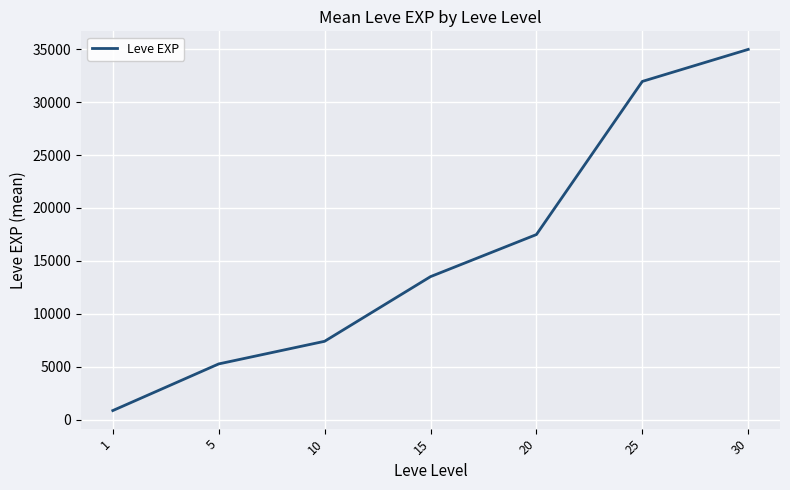

What is the smallest value displayed?

853.3